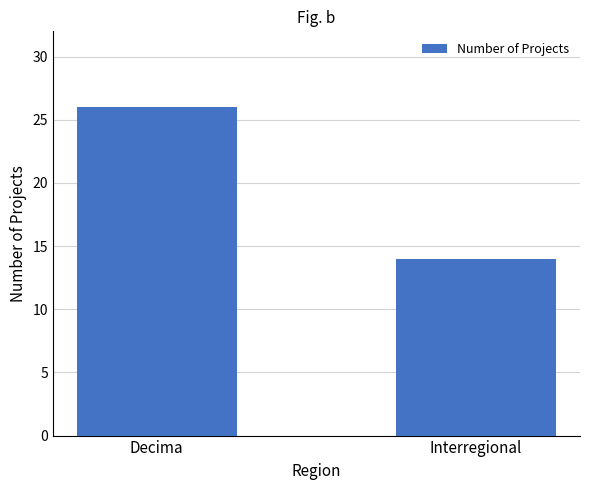

How many values are below 26?

1